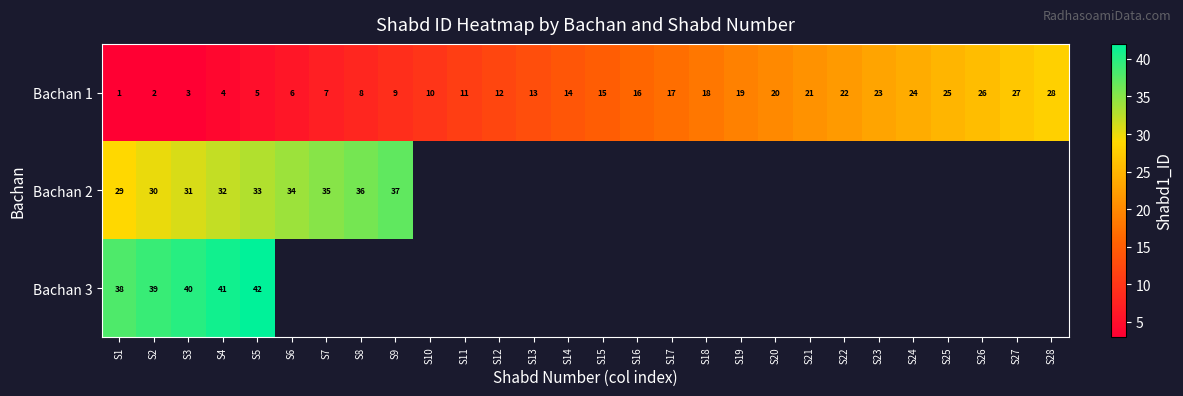

What is the sum of the Bachan 1 values at S26 and S10?

36